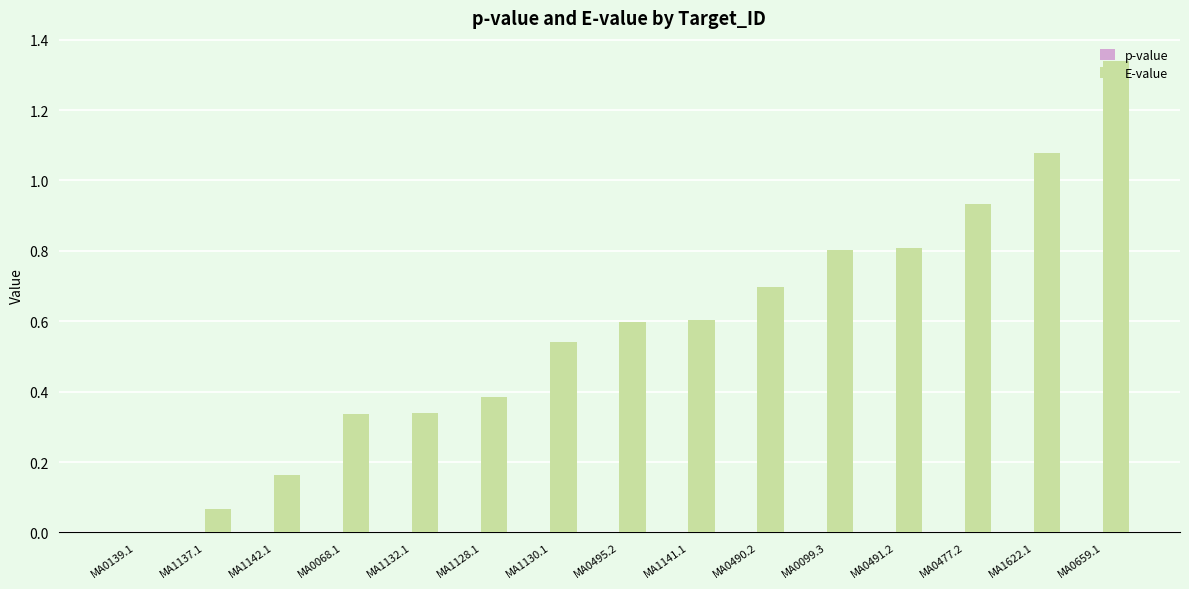

Which series has the largest total across all categories?

E-value